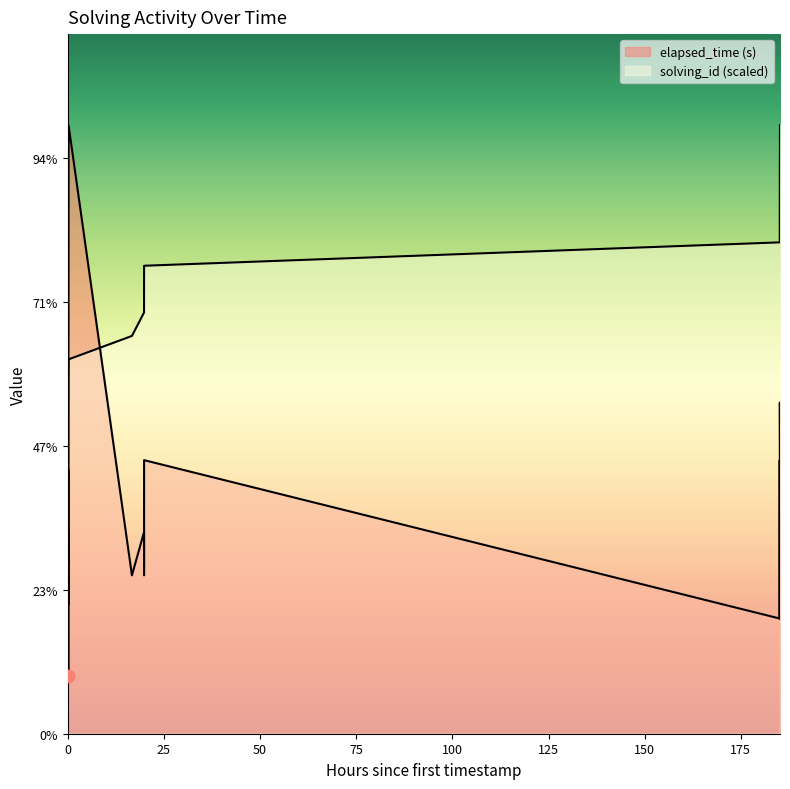

Which series reaches the minimum Y coordinate?

solving_id